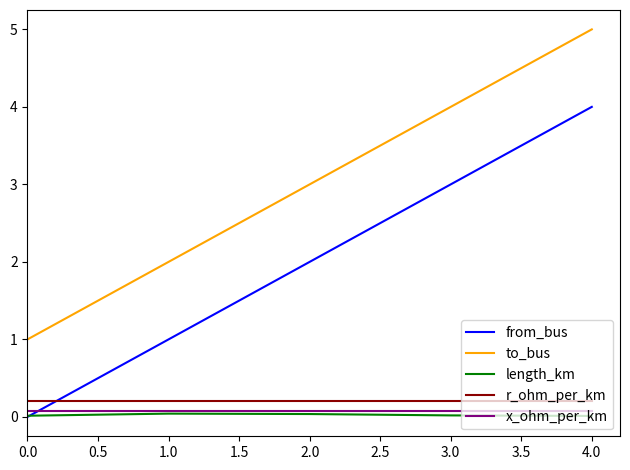

Which series has the largest total across all categories?

to_bus